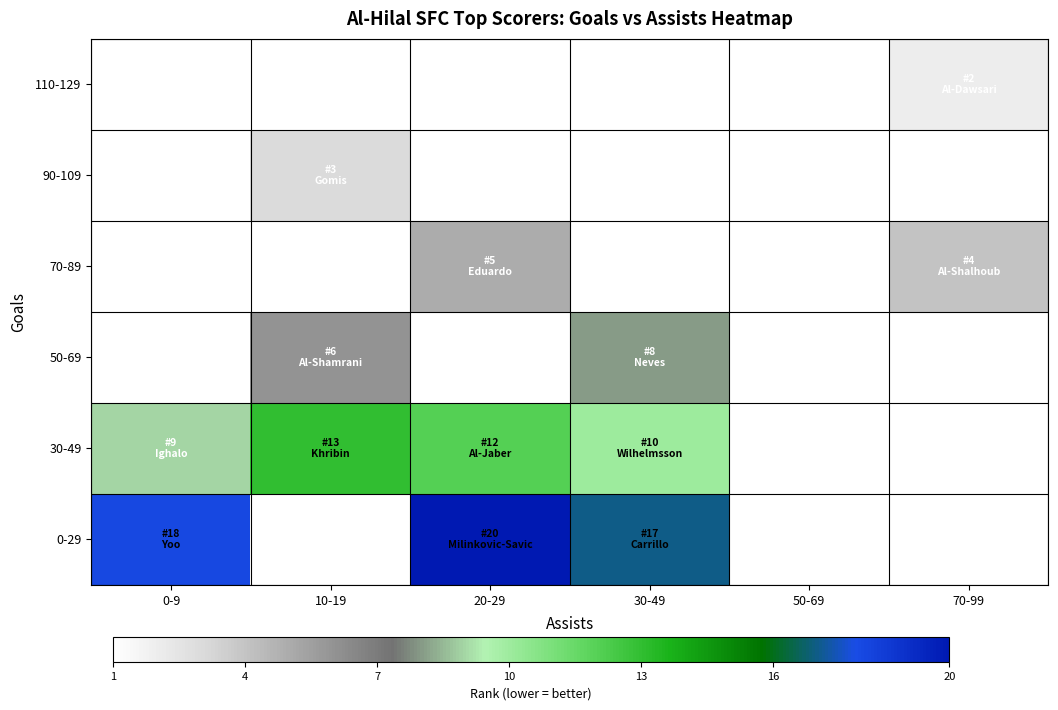

Between 70-99 and 30-49, which is larger?

70-99